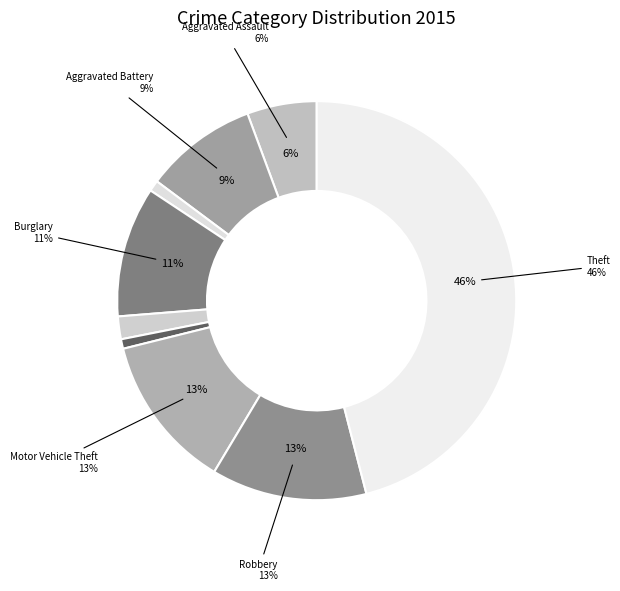

To the nearest percent, what is the average slice percentage?

11%